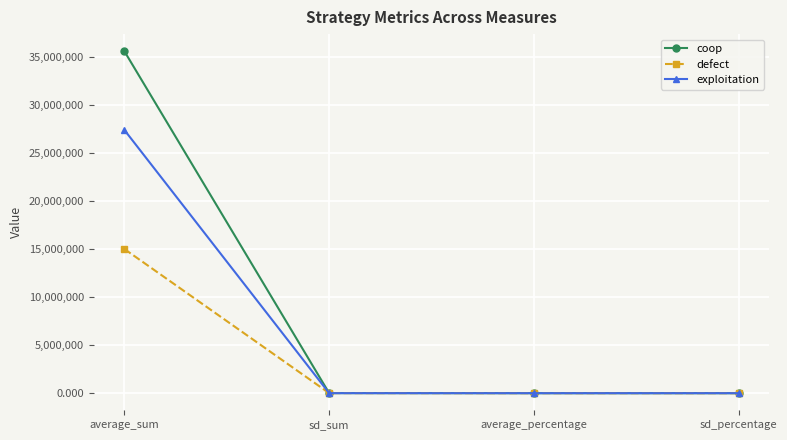

How many data points in exploitation are less than 2146?

2